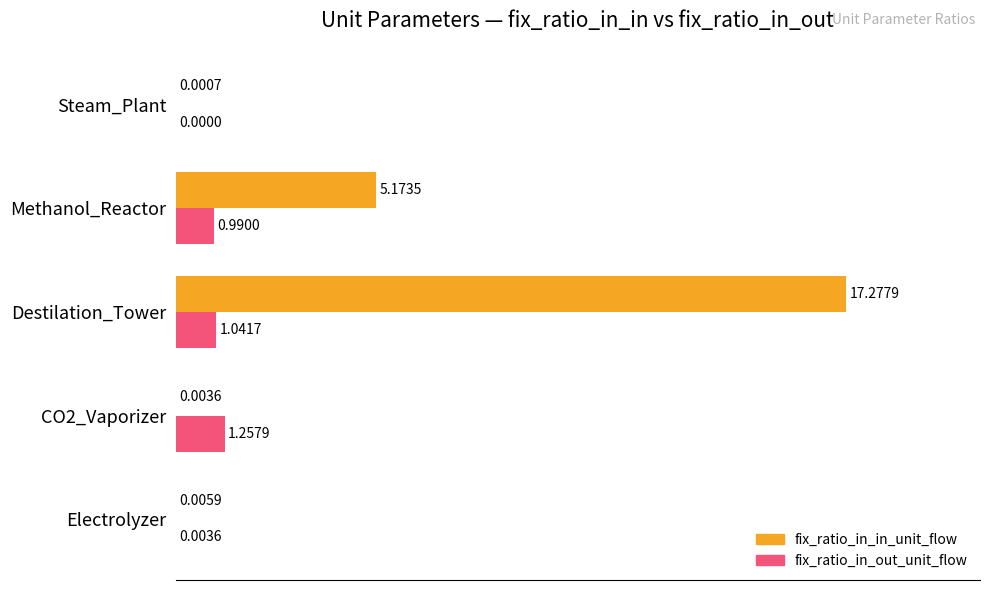

What is the sum of all fix_ratio_in_in_unit_flow values?

130.0